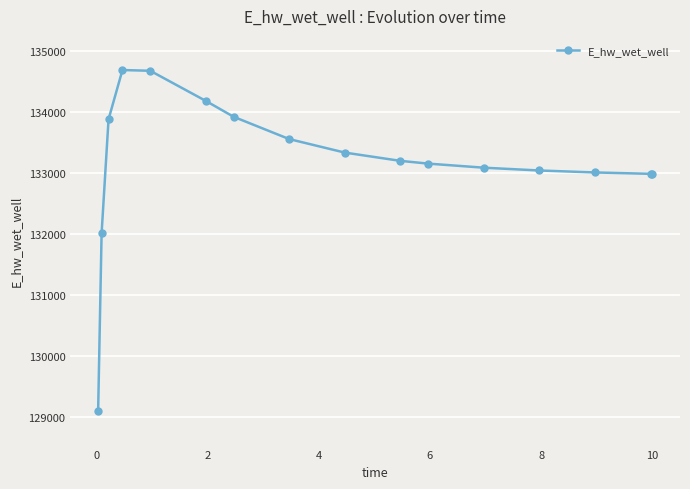

What is the value of the 5th point from the left?

134670.0